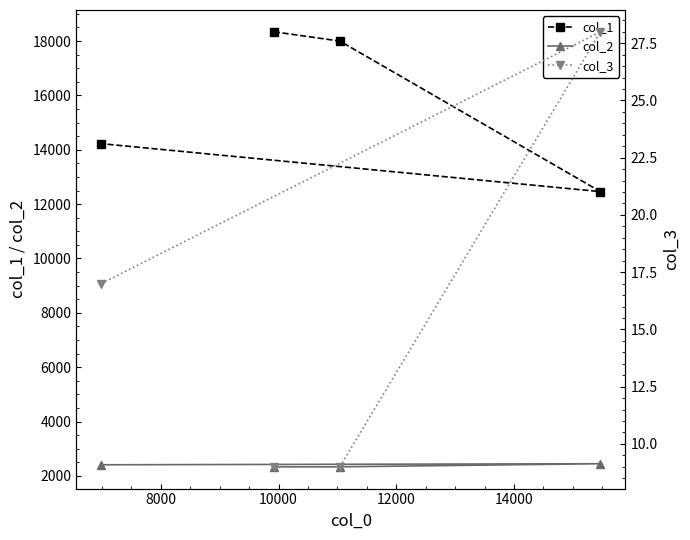

In col_1, how many points are lower than both neighbors (excluding endpoints)?

1